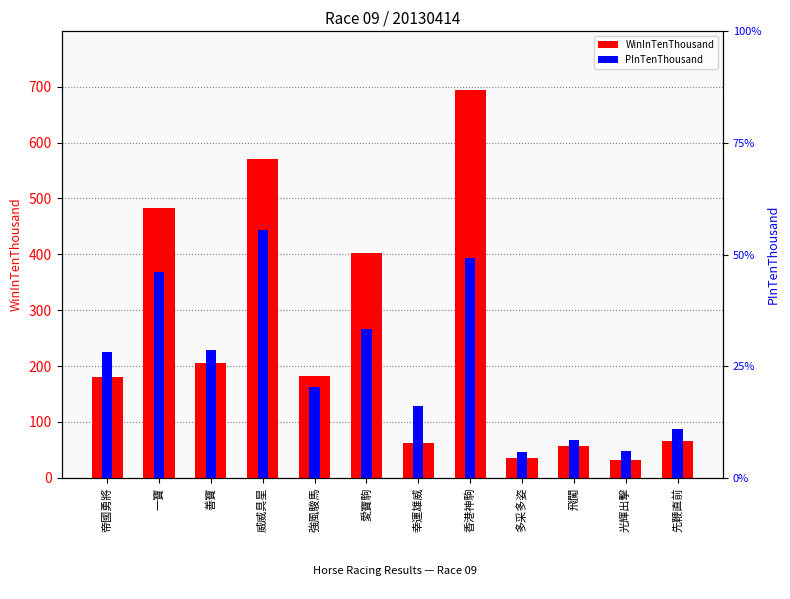

How many data points in PInTenThousand are less than 225?

6